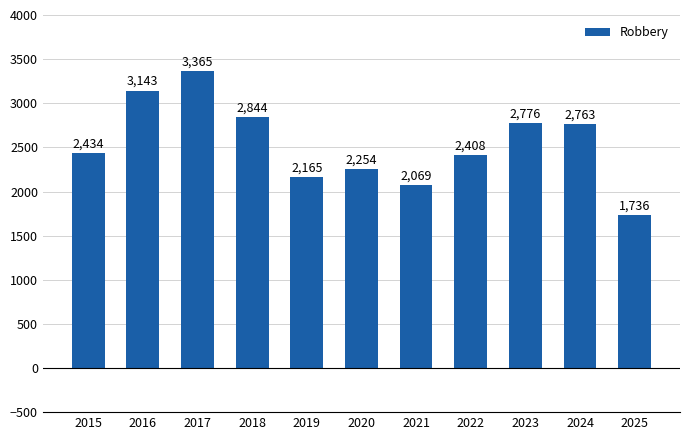

How many series are shown in this chart?

1